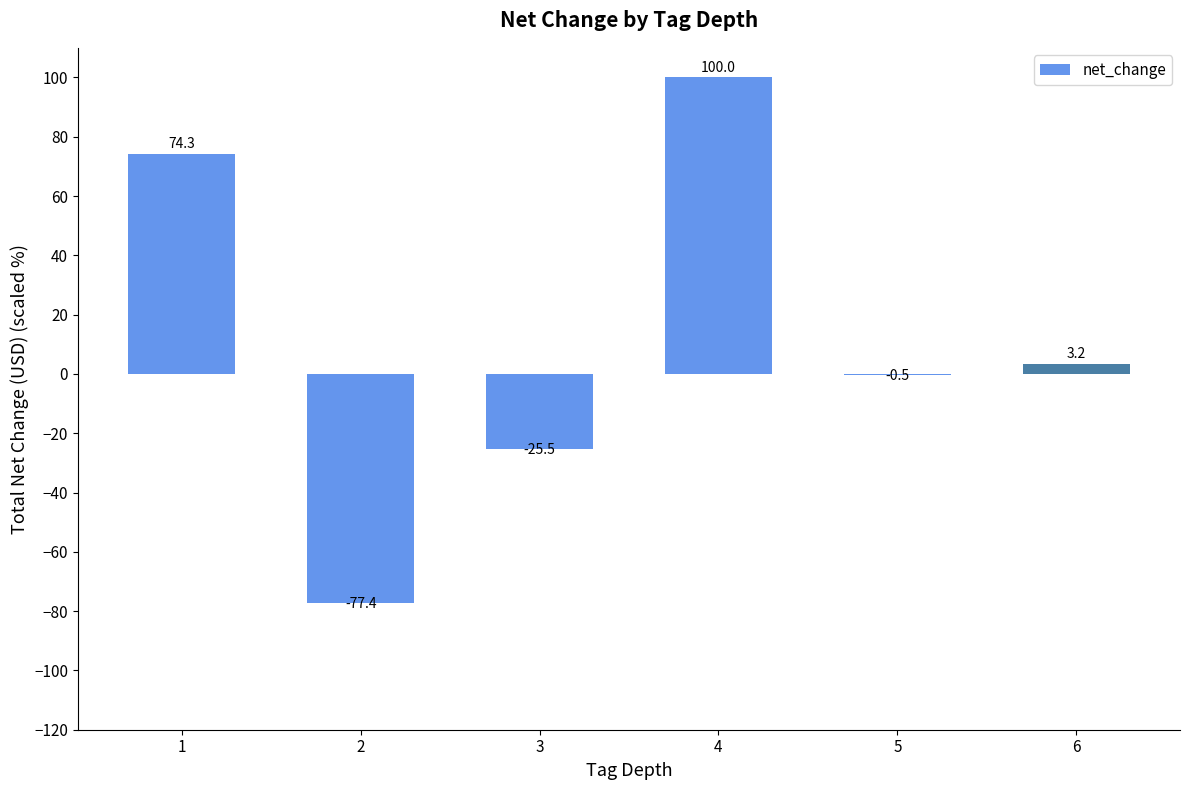

The value at 2 is -103.0. True or false?

False